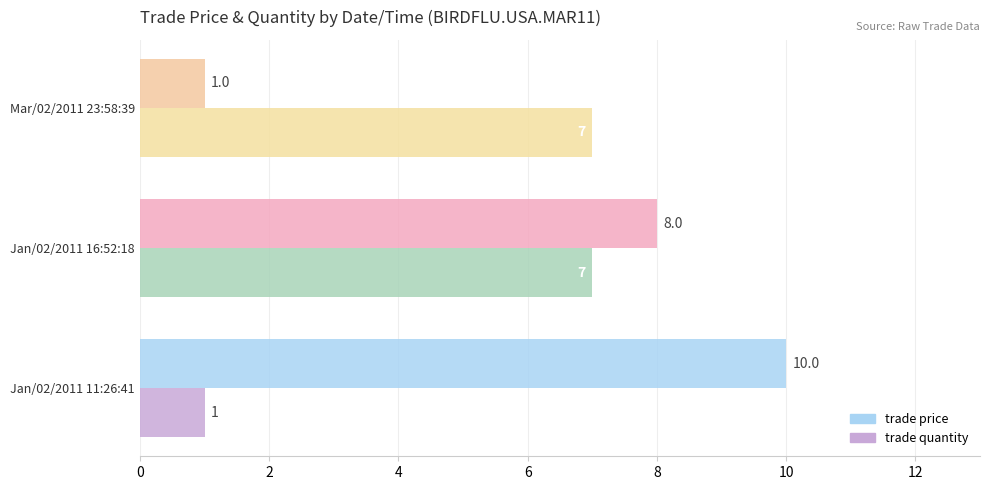

What is the smallest value displayed?

1